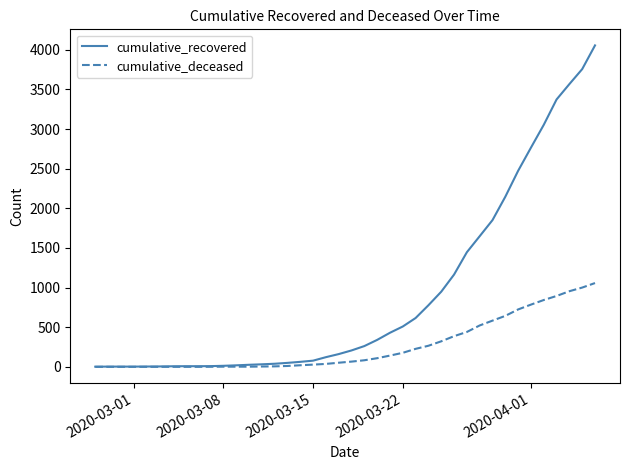

What are all the series names shown in the legend?

cumulative_recovered, cumulative_deceased